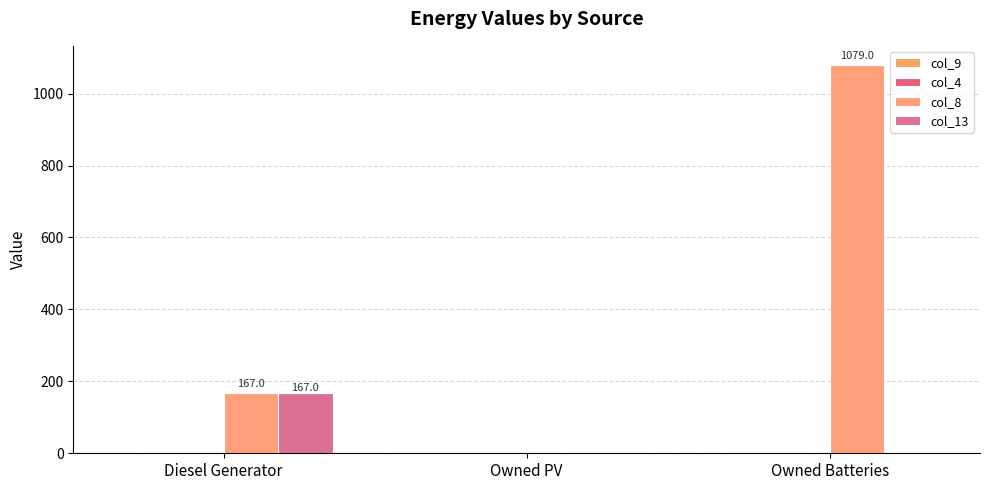

Count the number of categories in the chart.

3